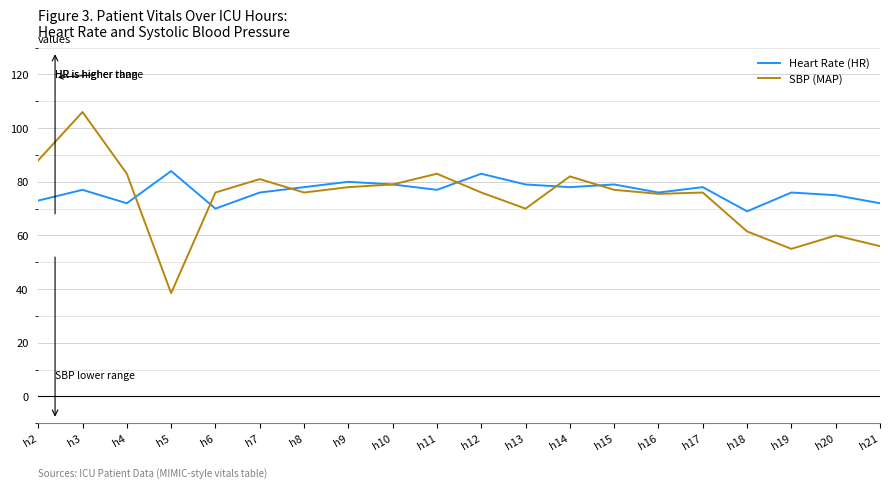

At how many categories does at least one series exceed 46?

20